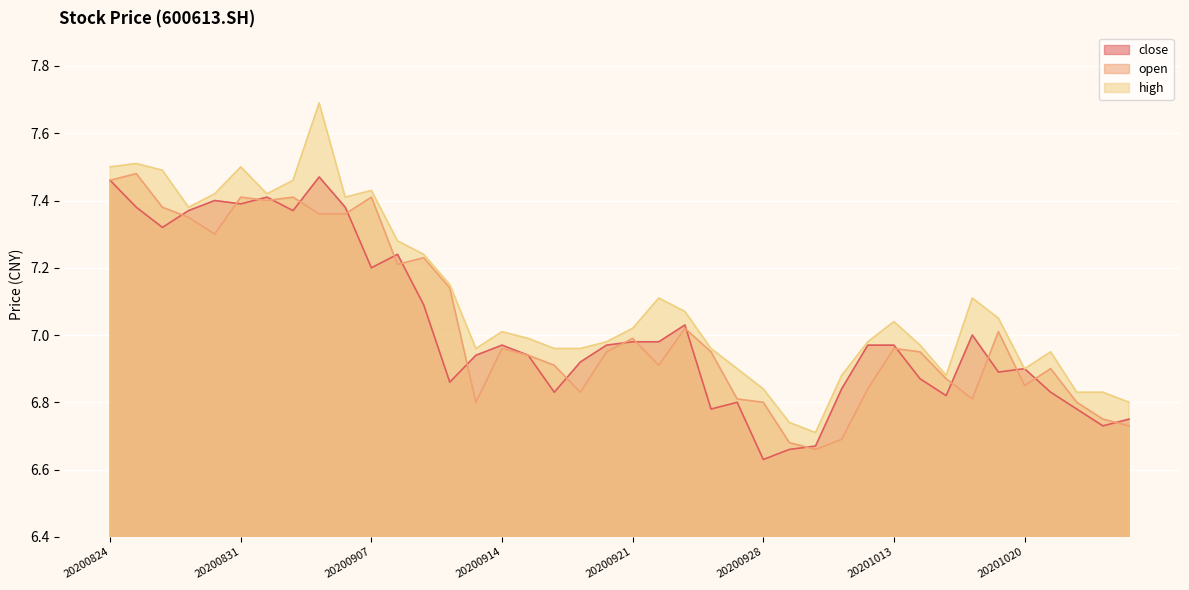

What is the difference between the second highest and minimum values in the high series?

0.8